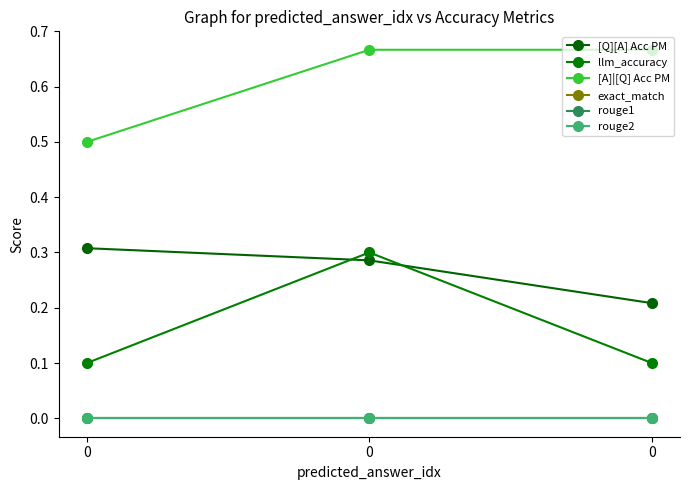

Is this an area chart (filled region under the line)?

No